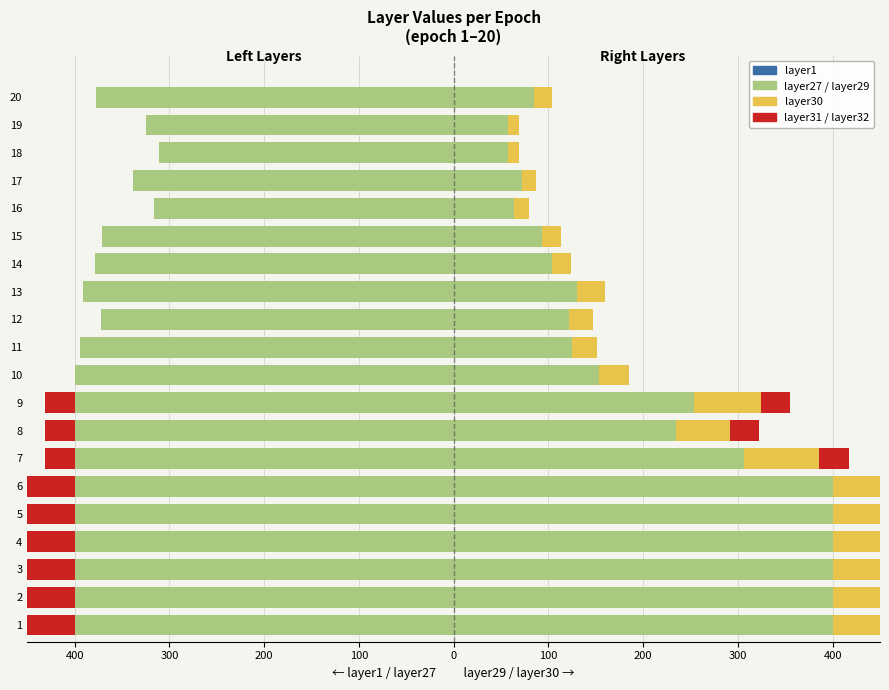

True or false: layer30 has a value of 5.8 at 14.

False